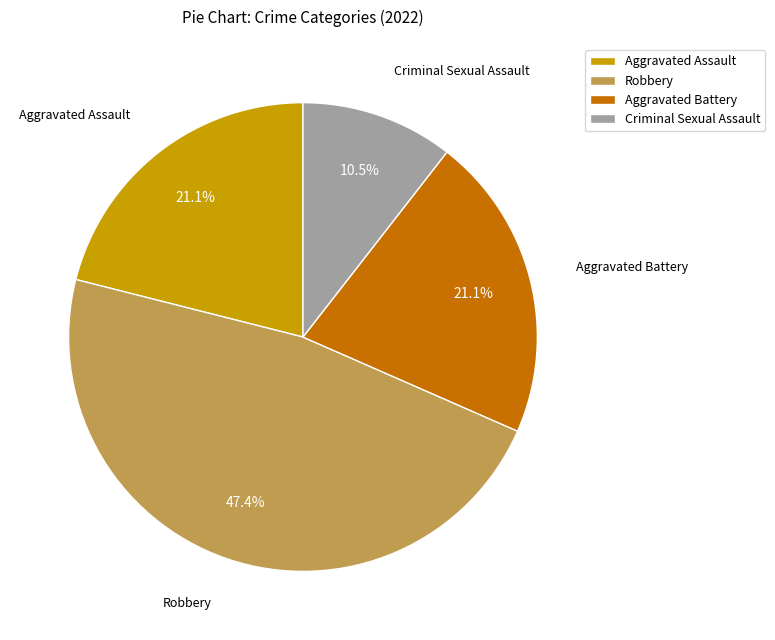

Is there any slice that represents more than half of the pie?

No